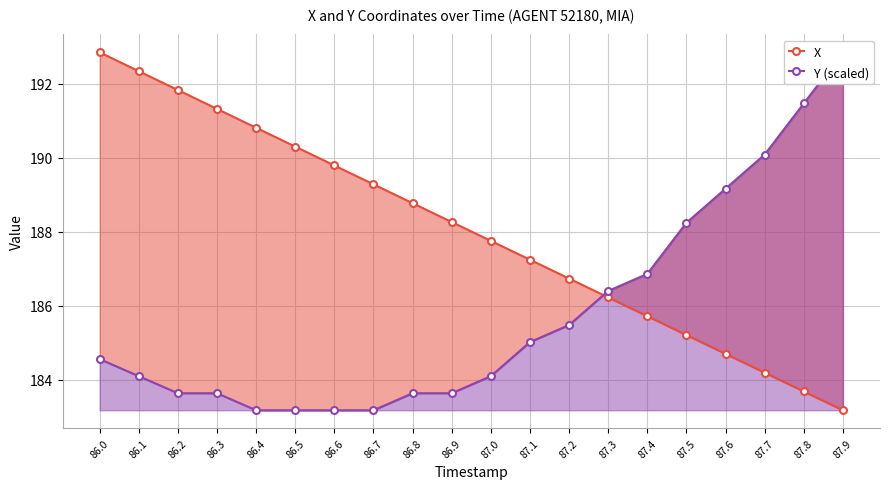

Does the chart have visible grid lines?

Yes